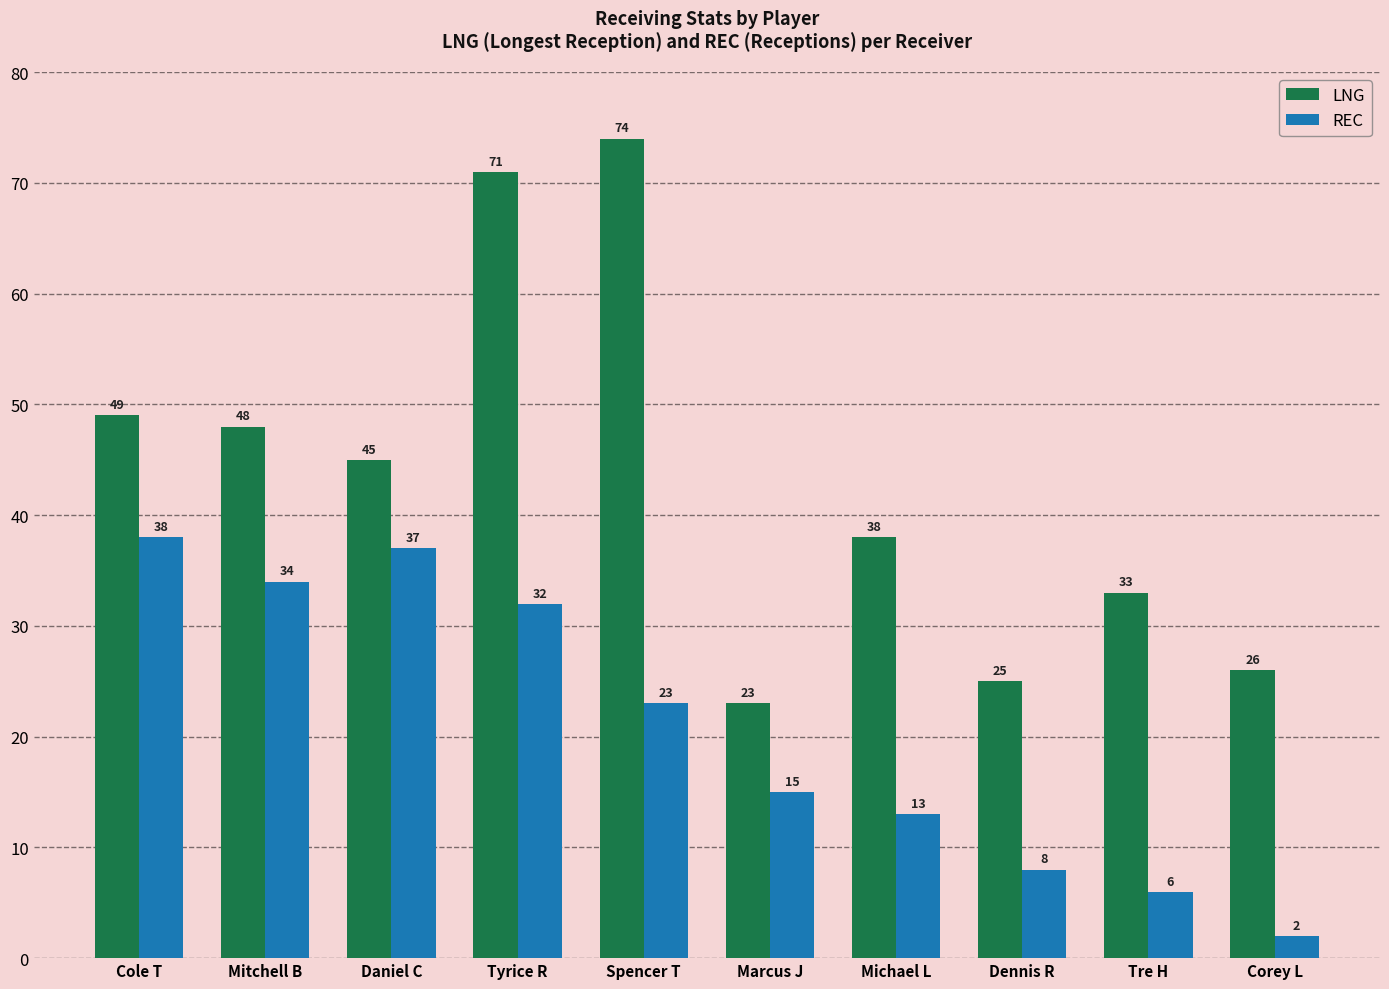

List the labels in order of REC value, largest first.

Cole T, Daniel C, Mitchell B, Tyrice R, Spencer T, Marcus J, Michael L, Dennis R, Tre H, Corey L